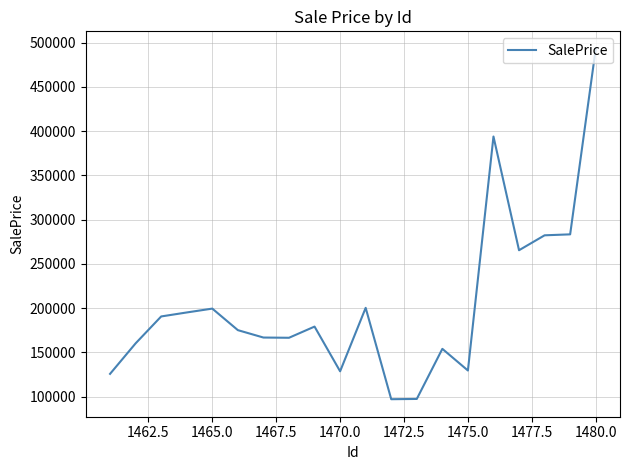

What is the difference between the maximum and minimum values?

395791.4